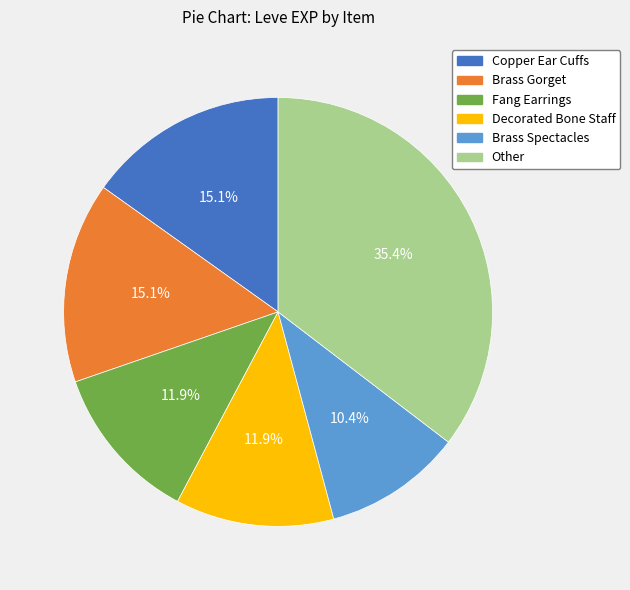

Which slice is the smallest?

Brass Spectacles